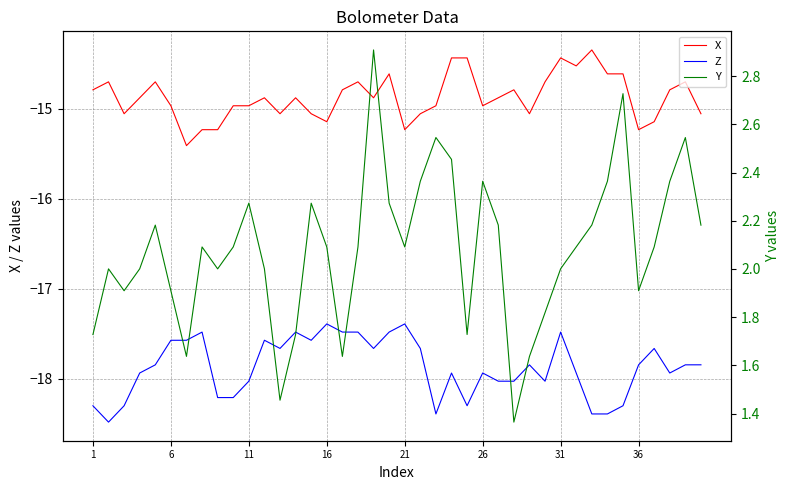

Which series has the largest range (max minus min)?

Y